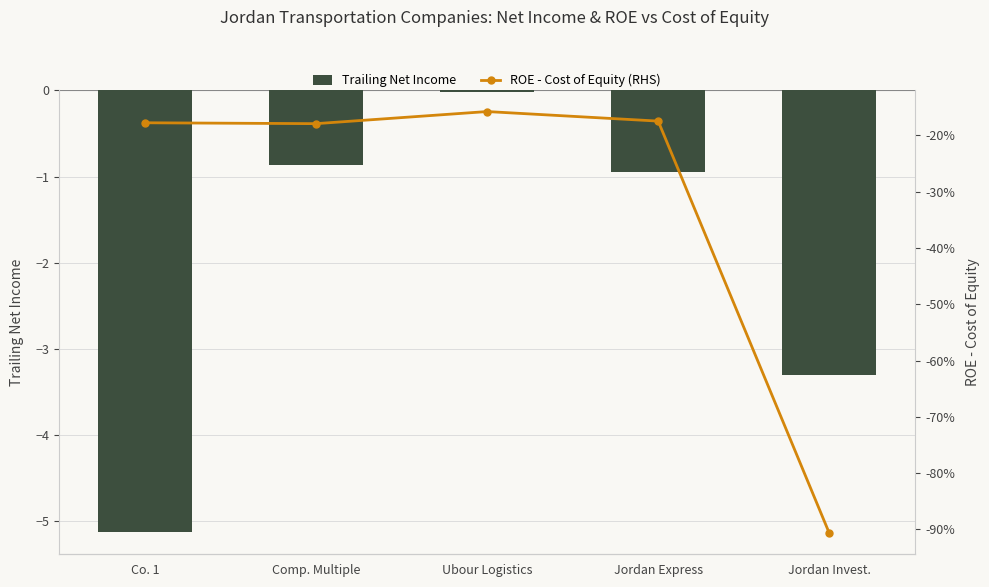

Does the chart contain any negative values?

Yes